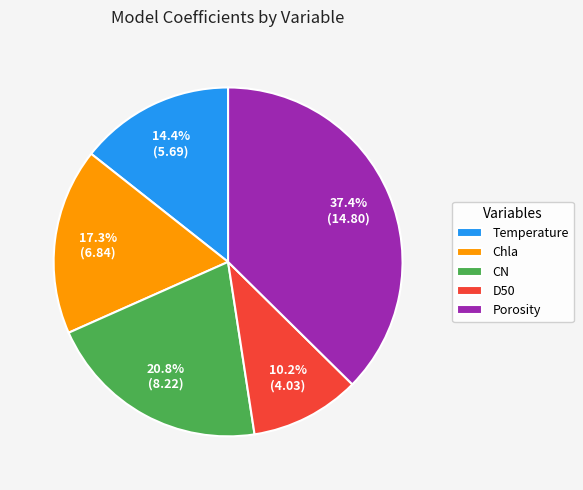

Which category has the smallest portion of the pie?

D50